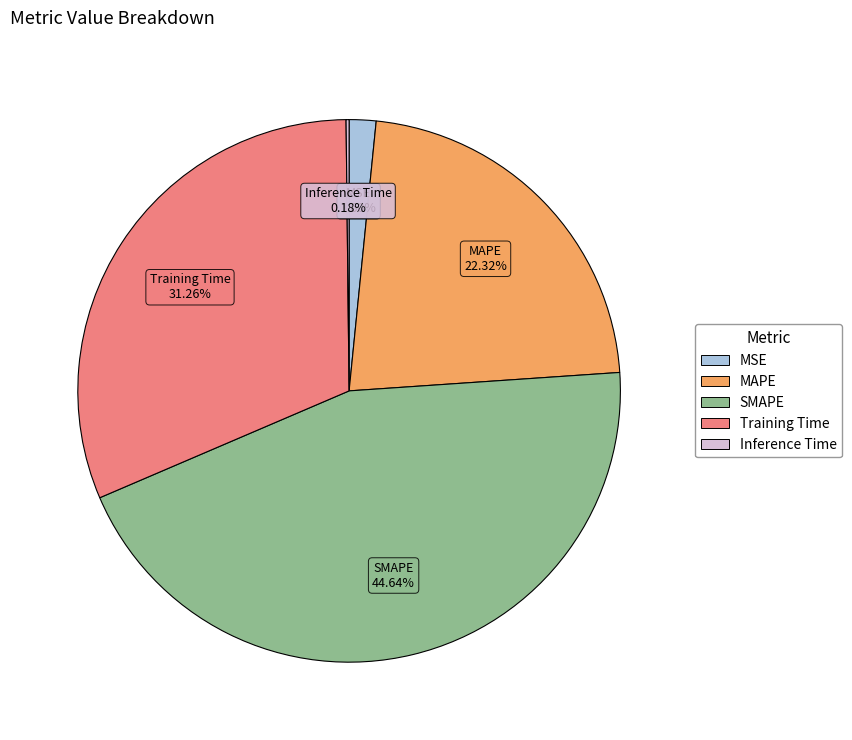

To the nearest percent, what is the average slice percentage?

20%